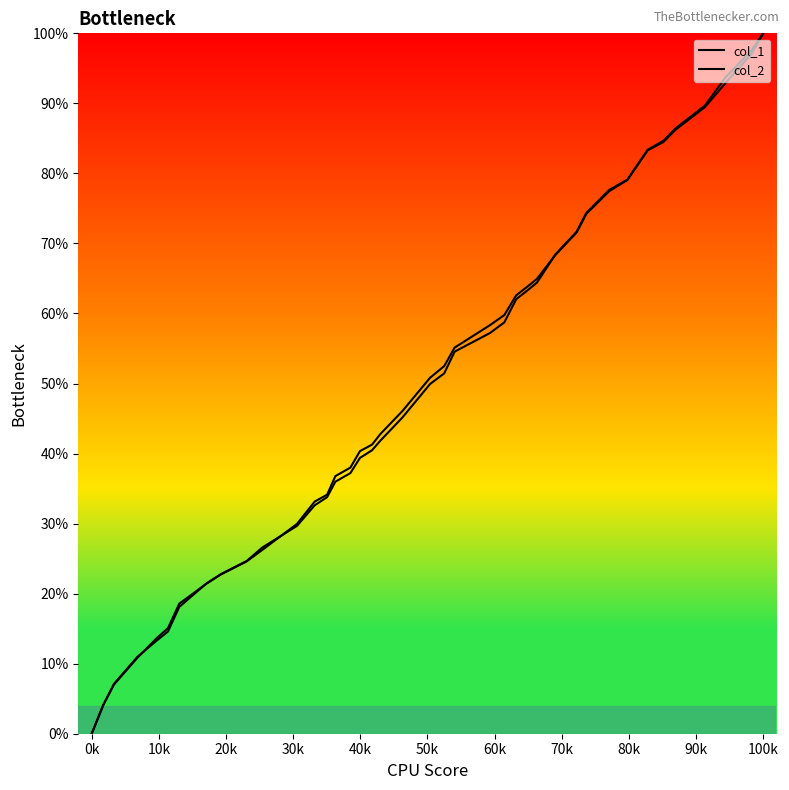

Which series has the largest total across all categories?

col_1